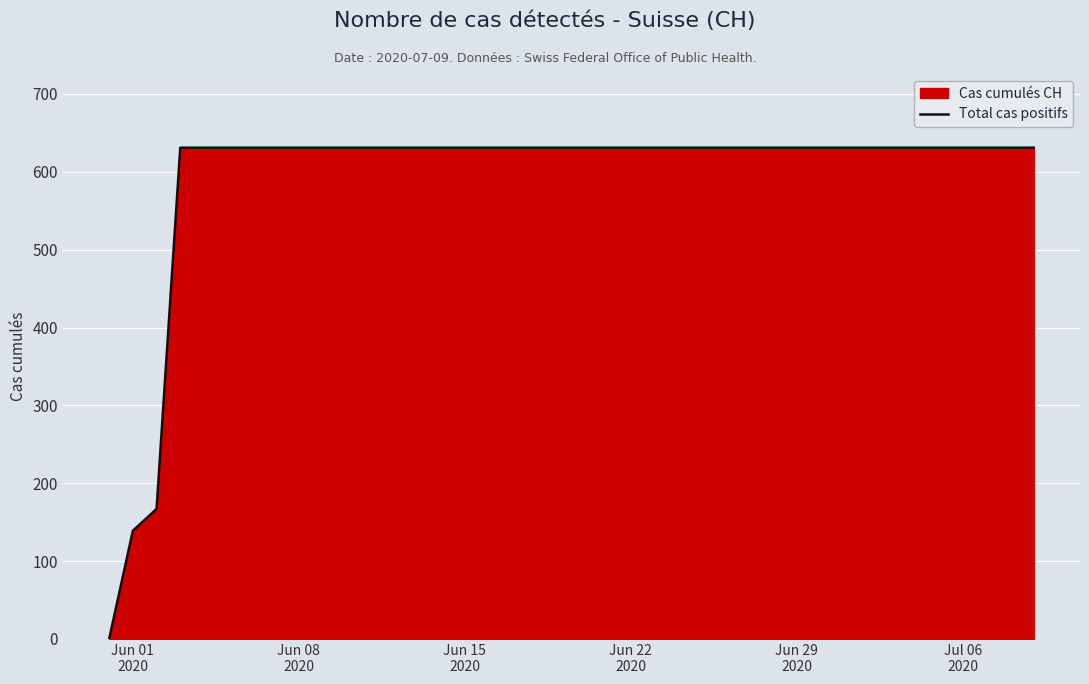

What is the greatest value displayed?

631